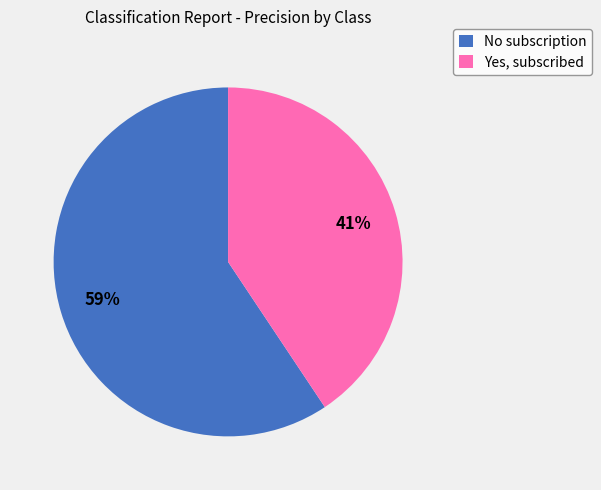

Count the number of slices in the pie.

2